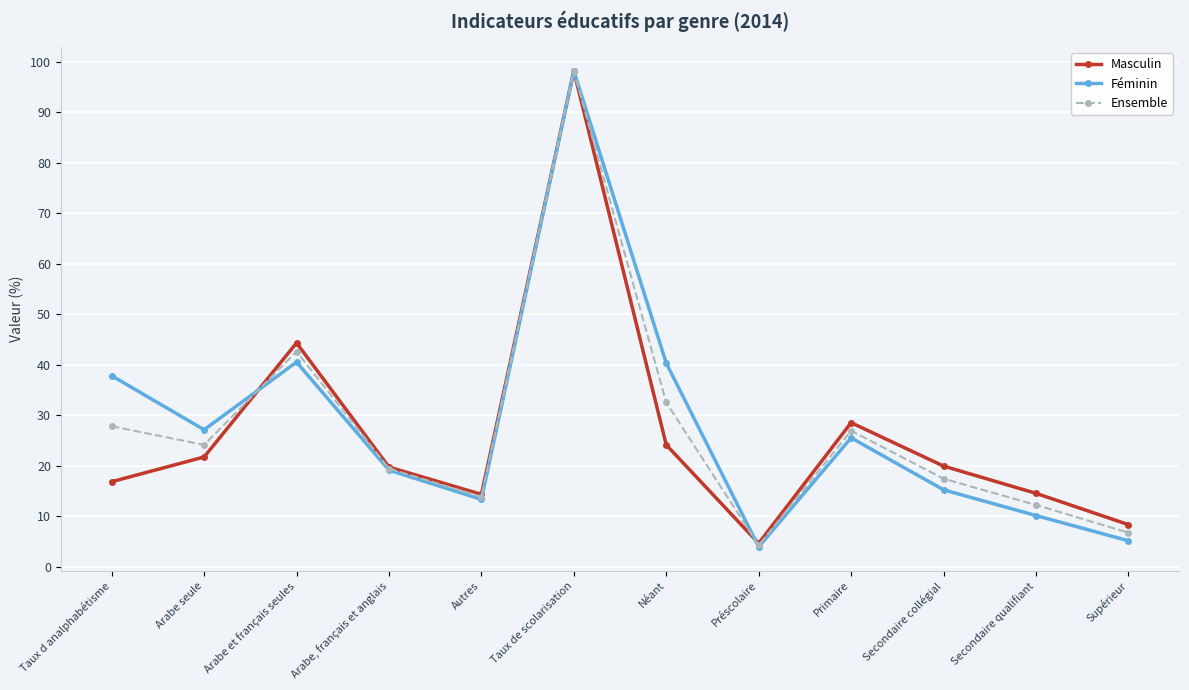

Rank the series by their average value, from highest to lowest.

Féminin, Ensemble, Masculin